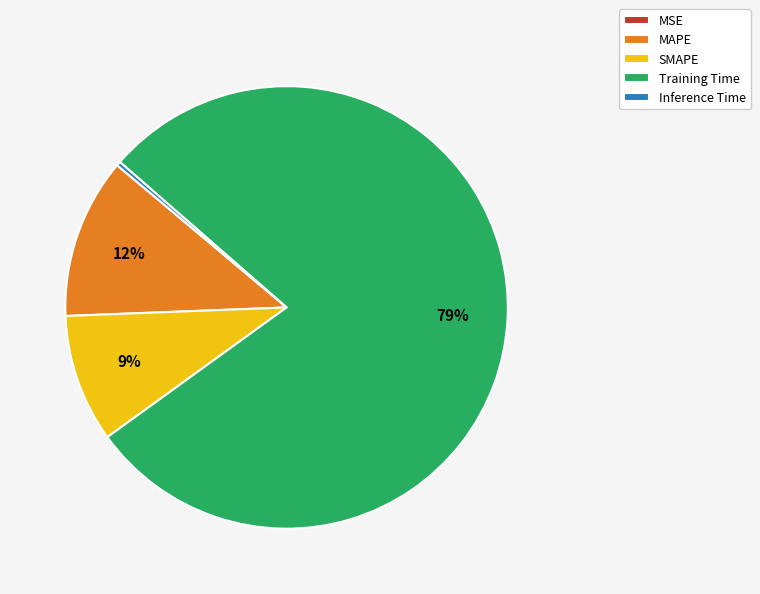

To the nearest percent, what percentage of the pie is Training Time?

79%